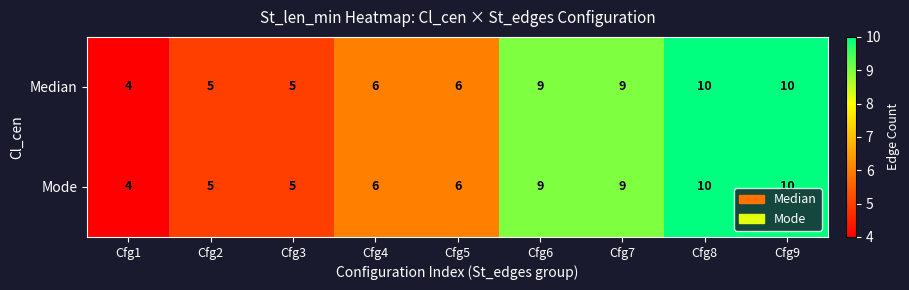

What is the total value across all series at Cfg3?

10